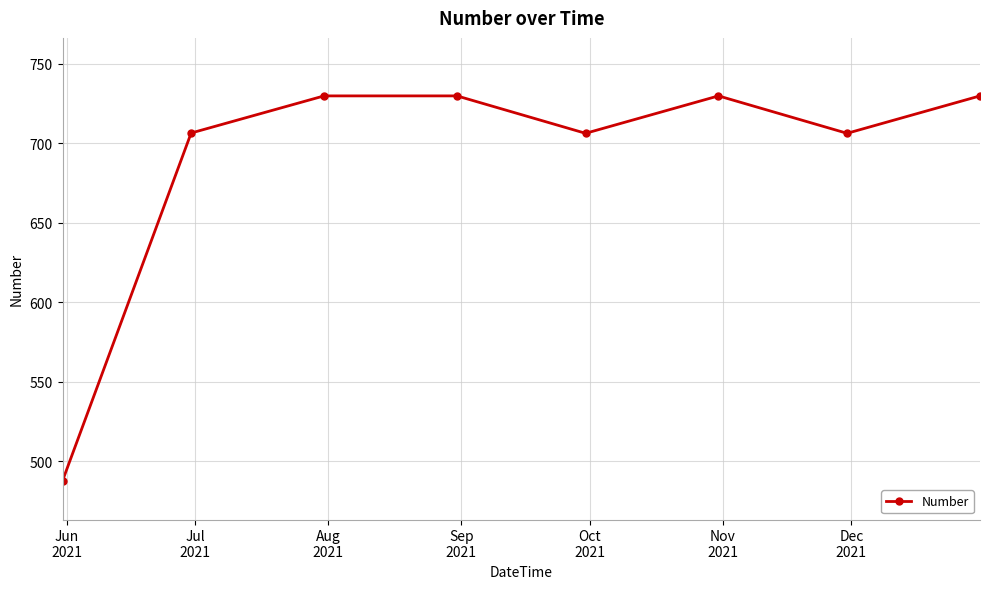

What is the difference between the second highest and second lowest values?

23.5